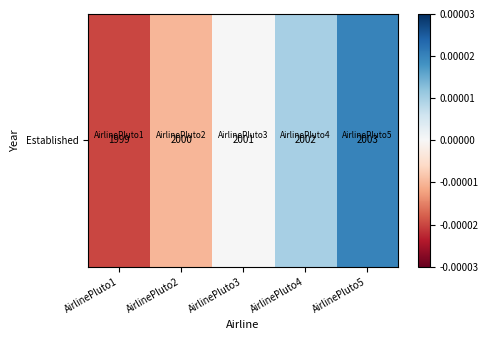

The value at AirlinePluto2 is 0. True or false?

False